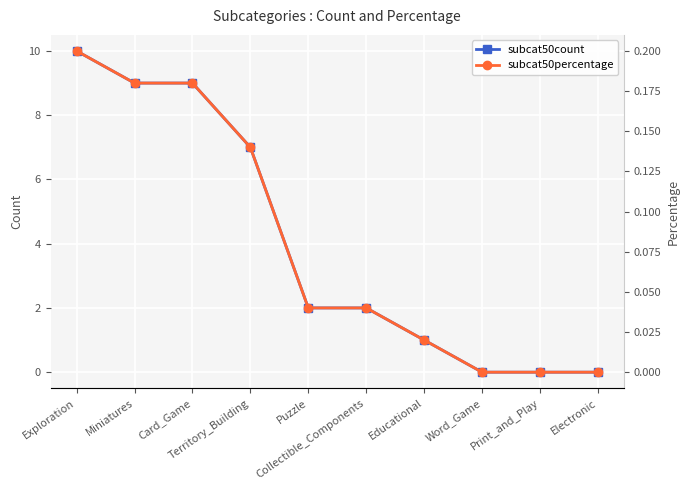

What is the difference between the second highest and minimum values in the subcat50count series?

9